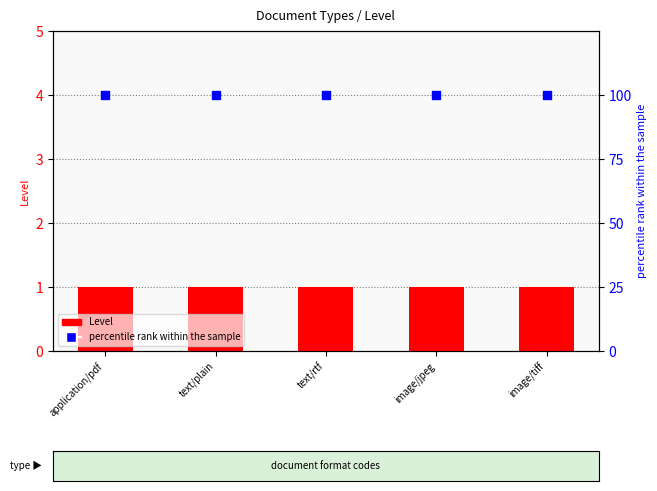

What is the total value across all series at text/plain?

101